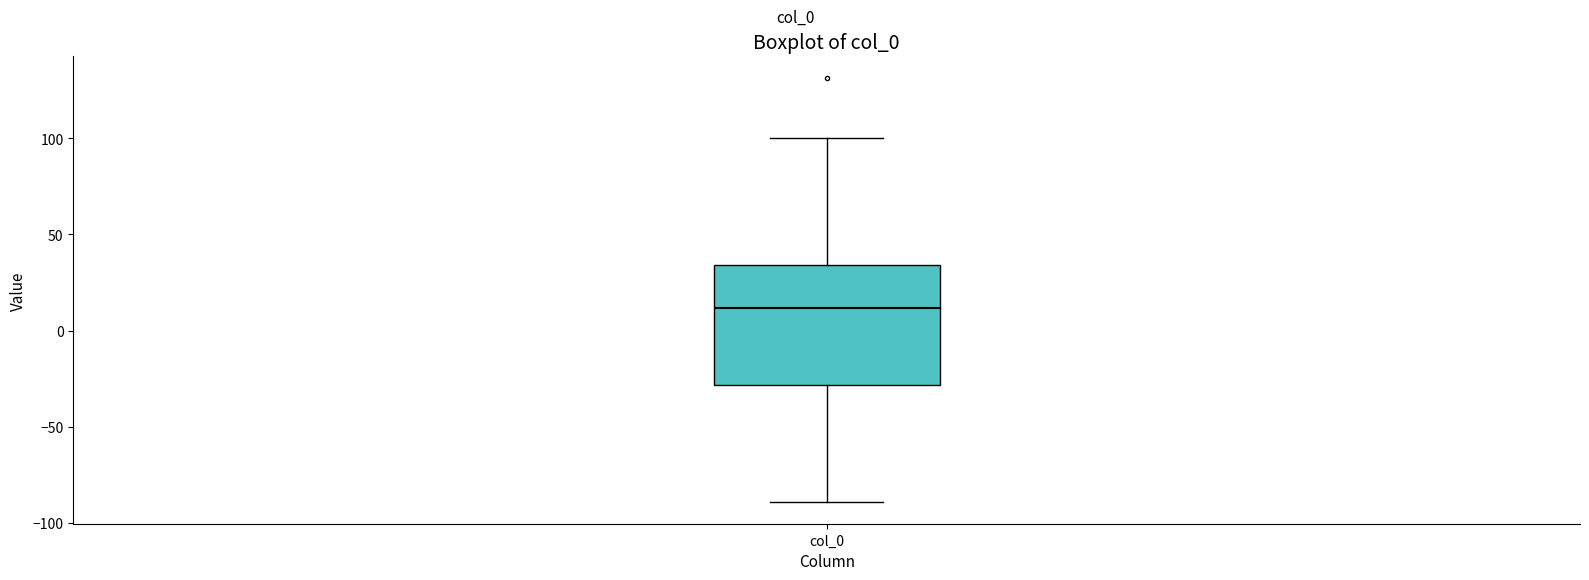

Where does the lower whisker of the box for col_0 end on the y-axis? The values are not printed on the chart, so give them approximately, as read against the axis.

-90